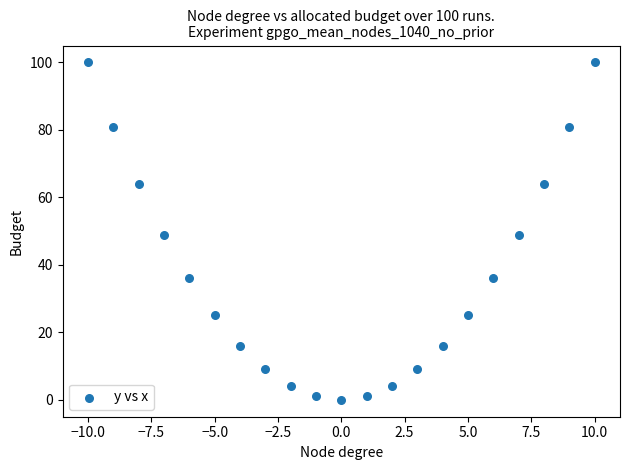

What is the range of Y values (max minus min)?

100